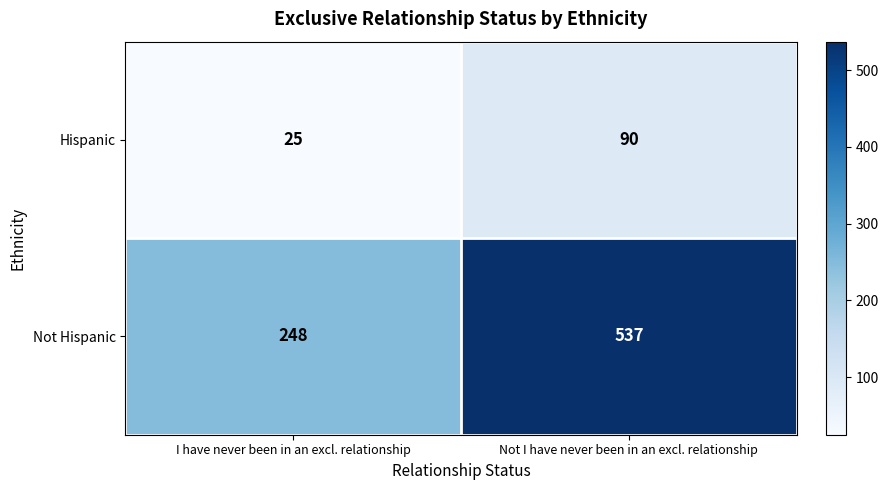

Rank the series by their maximum value, from highest to lowest.

Not Hispanic, Hispanic